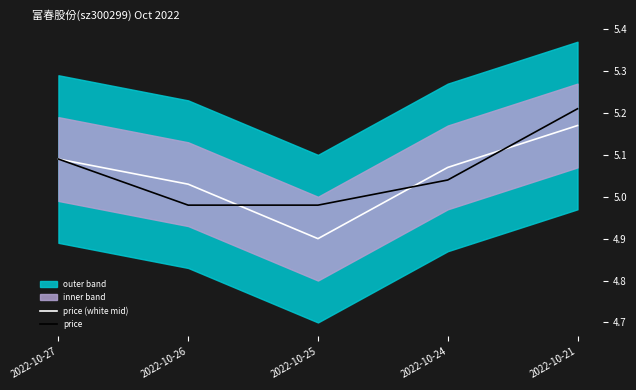

What is the average value of the price series?

5.1